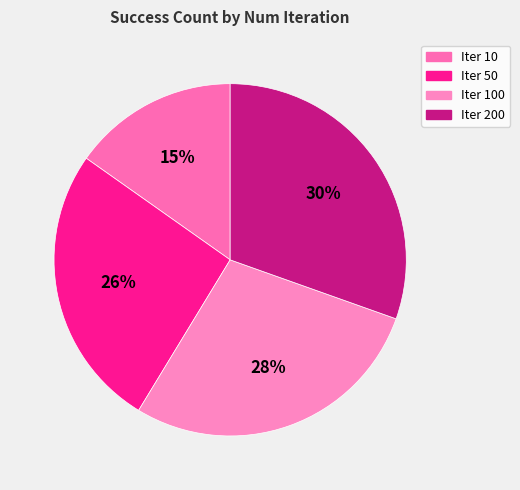

How many segments does this pie chart have?

4